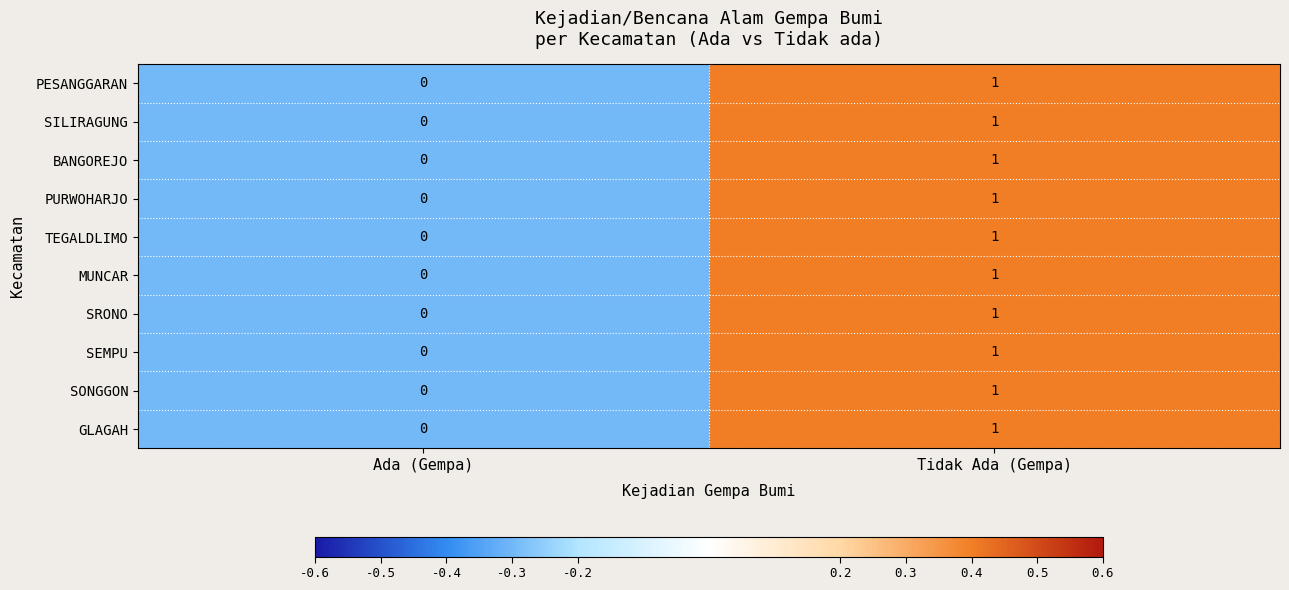

The value of SEMPU at Ada (Gempa) is 1. True or false?

False